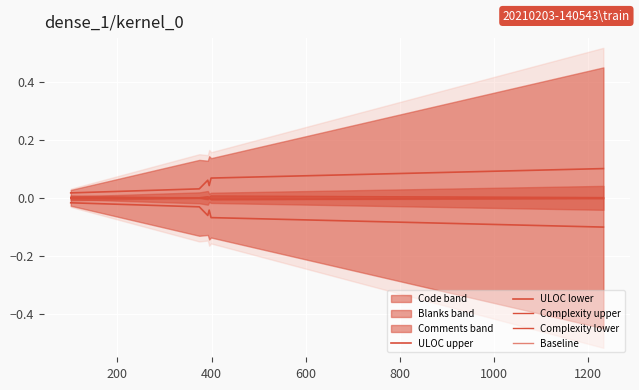

How many lines are shown in the chart?

5